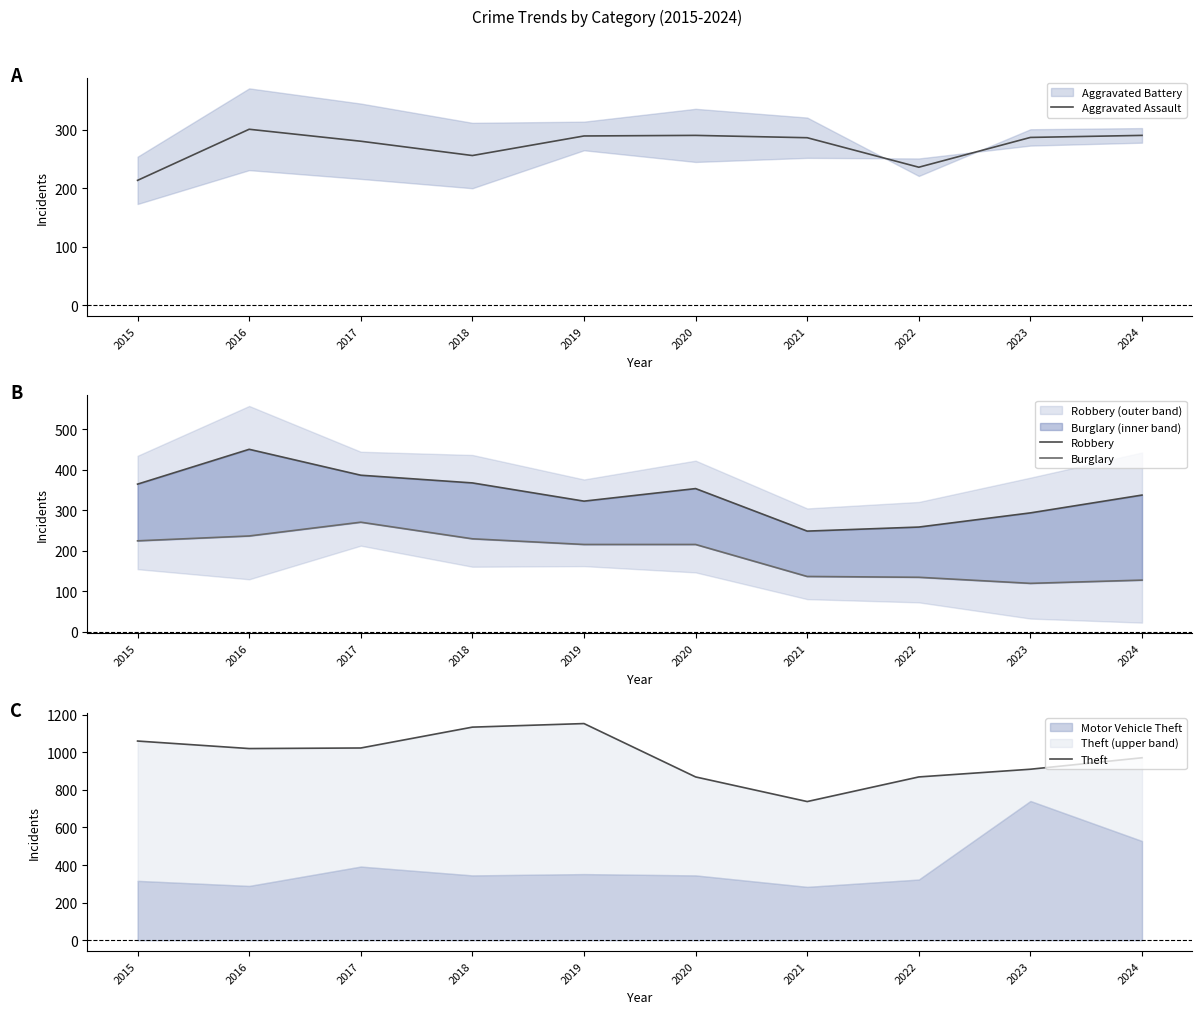

At which category does the chart reach its peak across all series?

2019